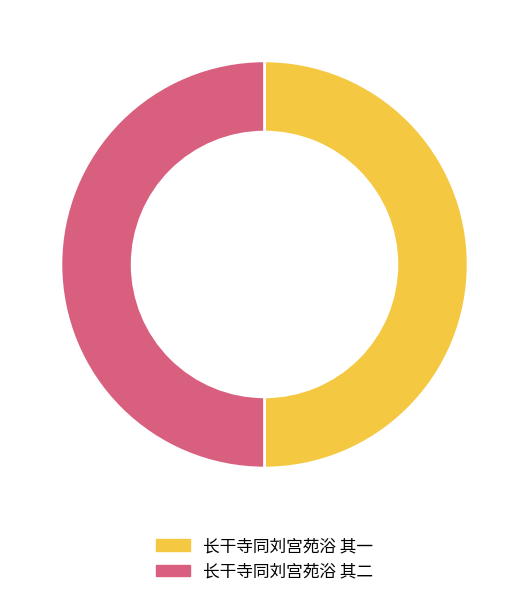

True or false: 长干寺同刘宫苑浴 其二 accounts for 50% of the total.

True